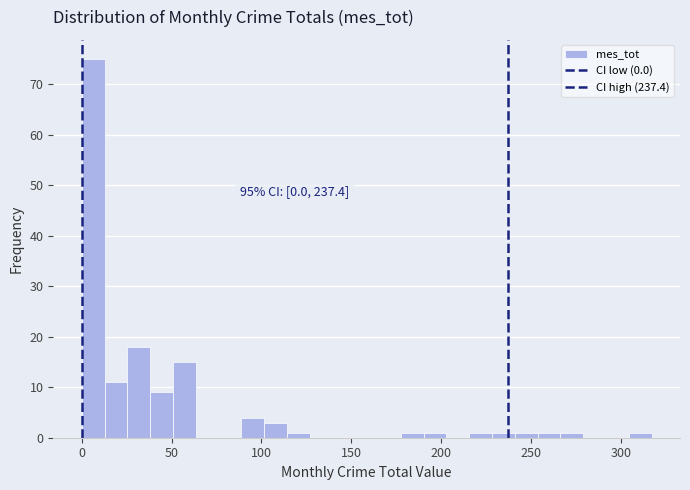

Read against the x-axis, roughly where is the centre of the tallest bar?

5